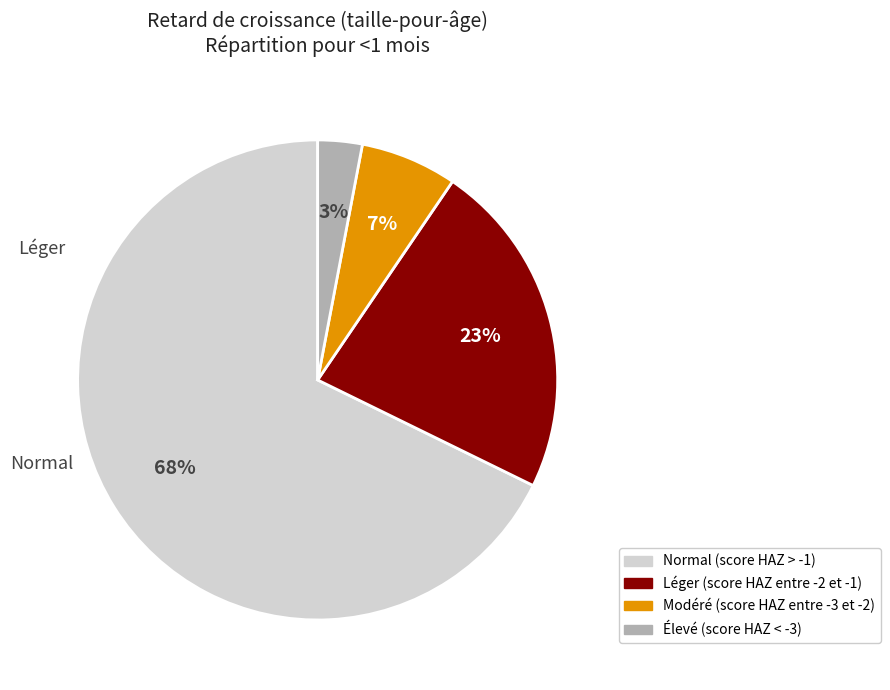

Rank the categories by value from lowest to highest.

Élevé (score HAZ < -3), Modéré (score HAZ entre -3 et -2), Léger (score HAZ entre -2 et -1), Normal (score HAZ > -1)